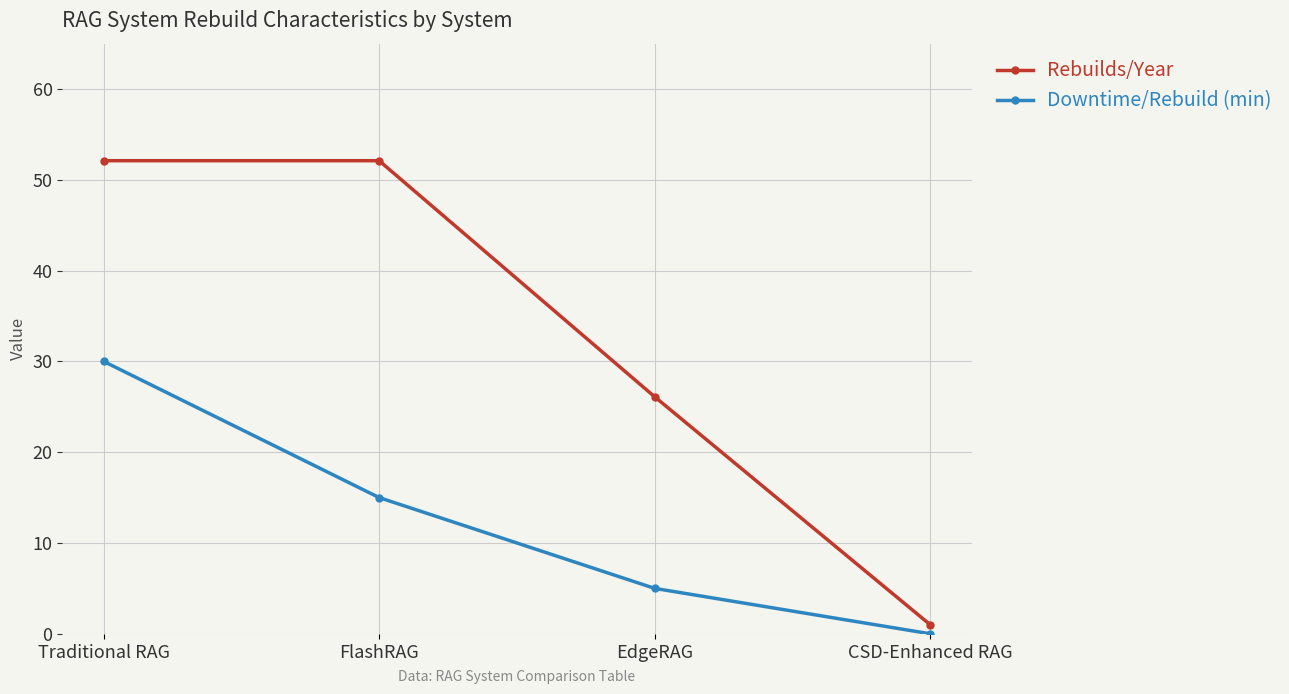

Which series has the widest spread of values?

Rebuilds/Year